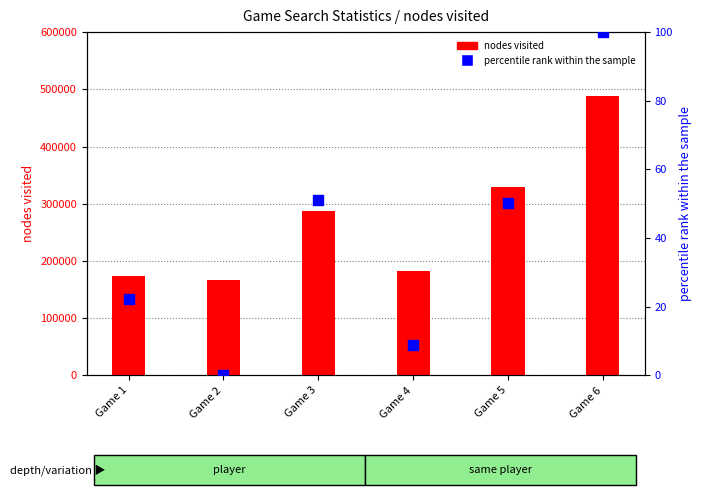

Which series reaches the minimum Y coordinate?

percentile rank within the sample